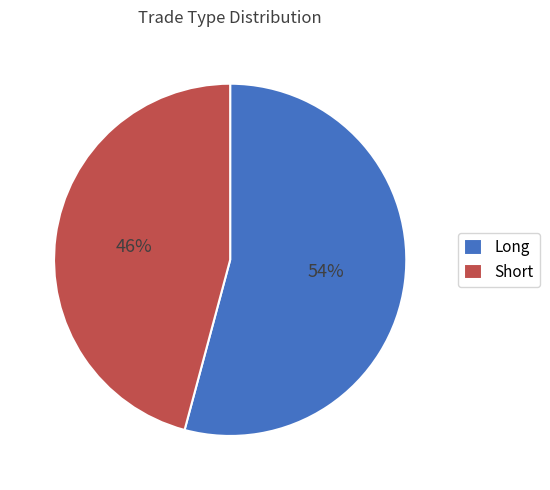

How many segments does this pie chart have?

2